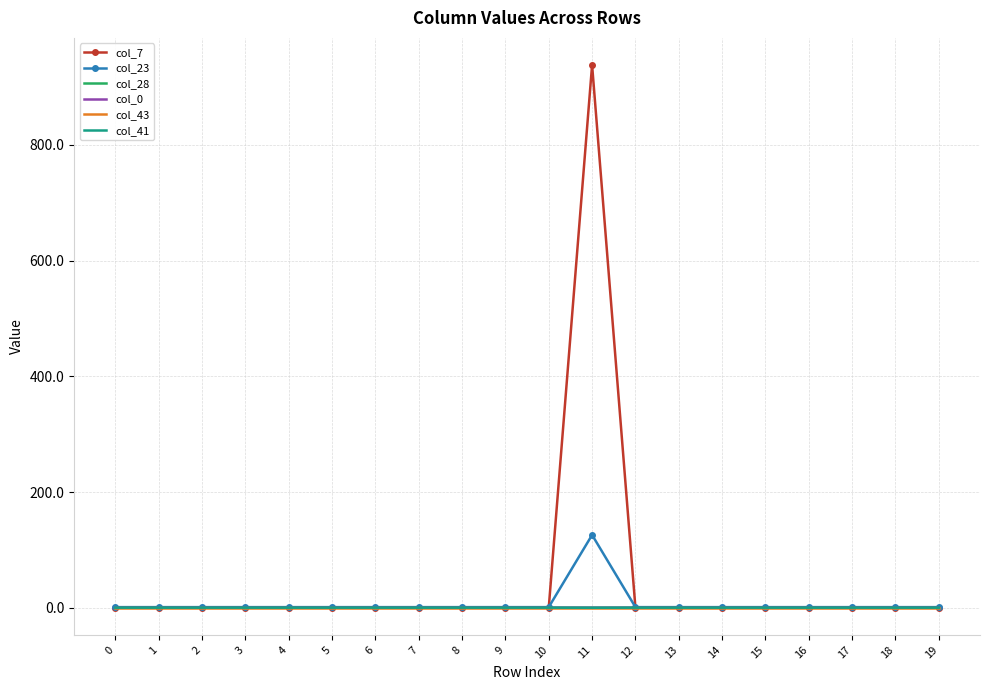

Which series has the widest spread of values?

col_7